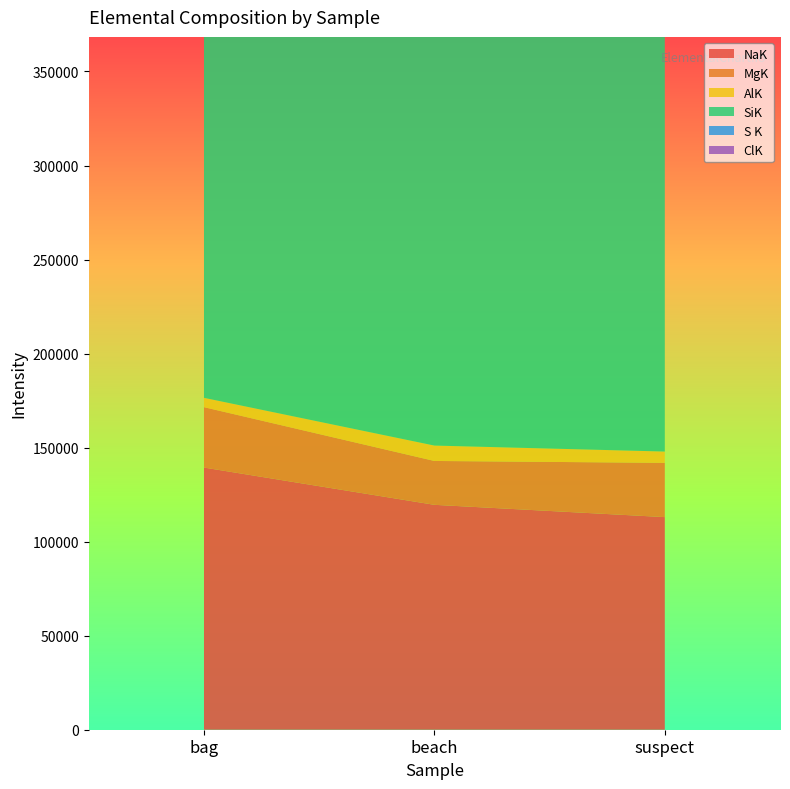

Reading left to right, list all the values displayed in this chart.

NaK: 139397.0	119579.4	113048.2
MgK: 32111.0	23329.6	28850.4
AlK: 4962.5	8184.1	6012.0
SiK: 350848.0	336089.1	324705.4
S K: 704.6	657.4	643.6
ClK: 234.8	217.7	318.3